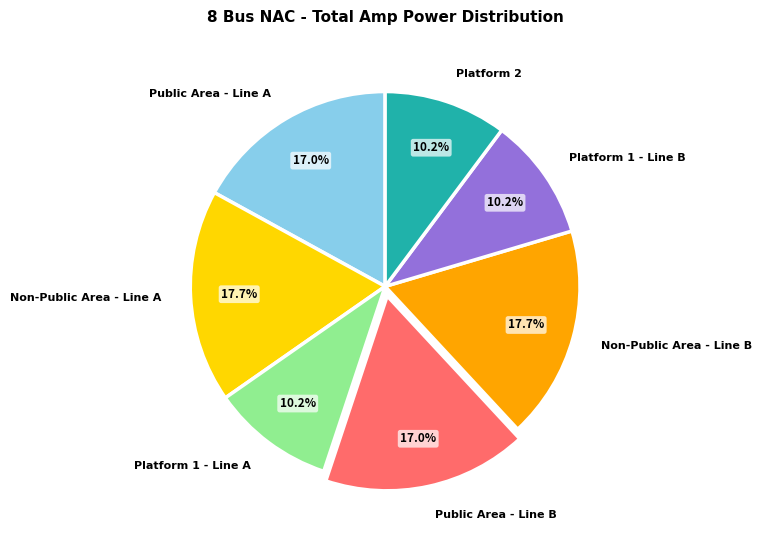

To the nearest percent, what portion does Non-Public Area - Line A represent?

18%